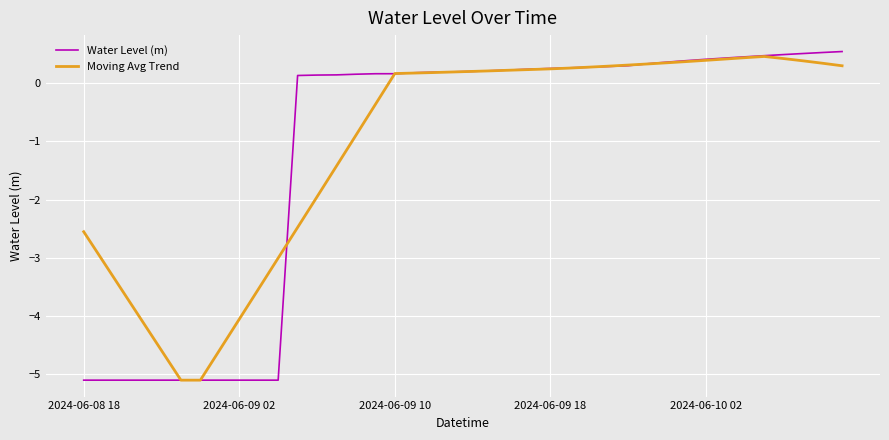

What is the smallest value displayed?

-5.1